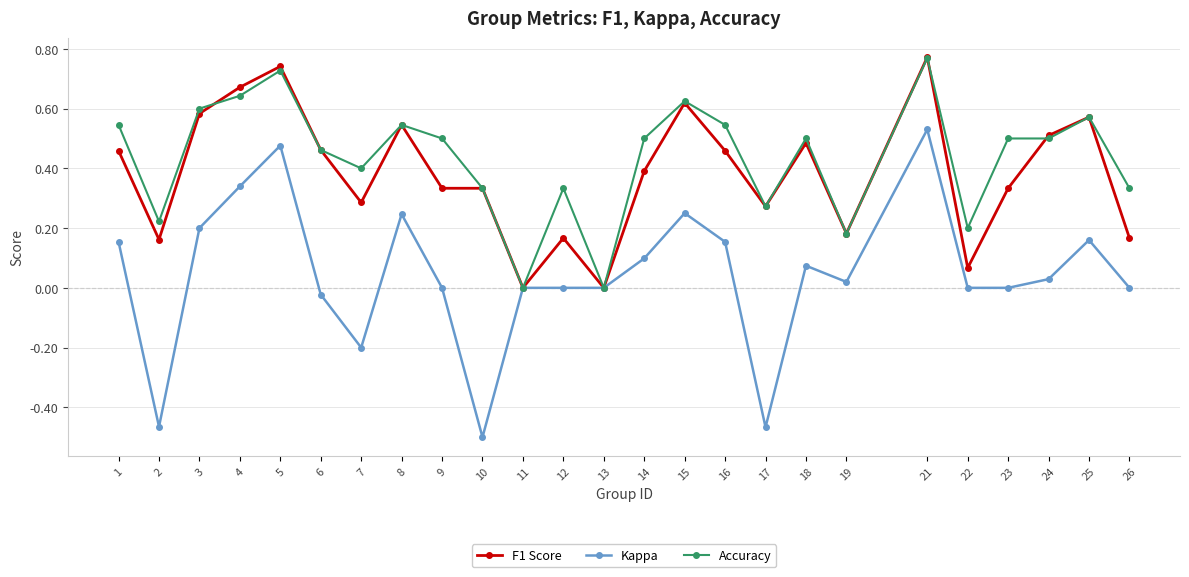

Which category has the lowest value in the Kappa series?

10